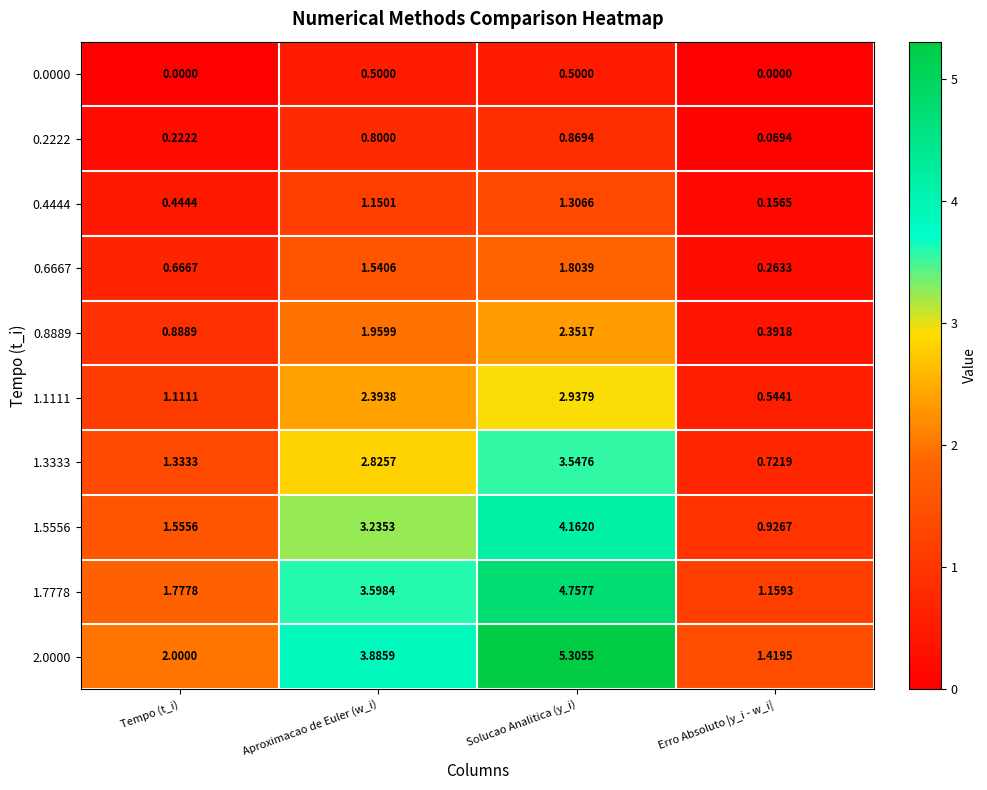

At which label does 0.4444 first exceed 1?

Aproximacao de Euler (w_i)